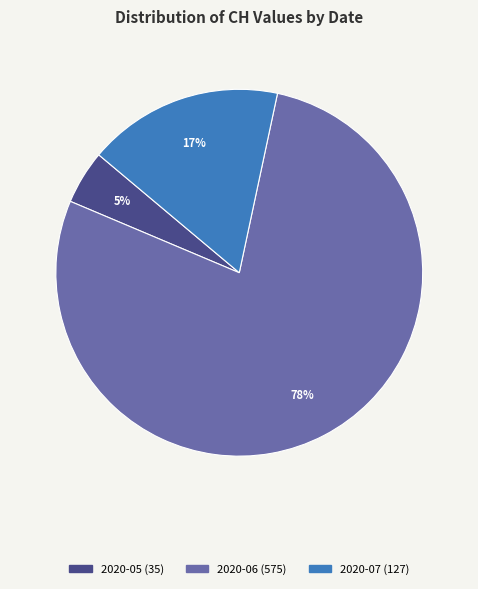

To the nearest percent, what is the average slice percentage?

33%